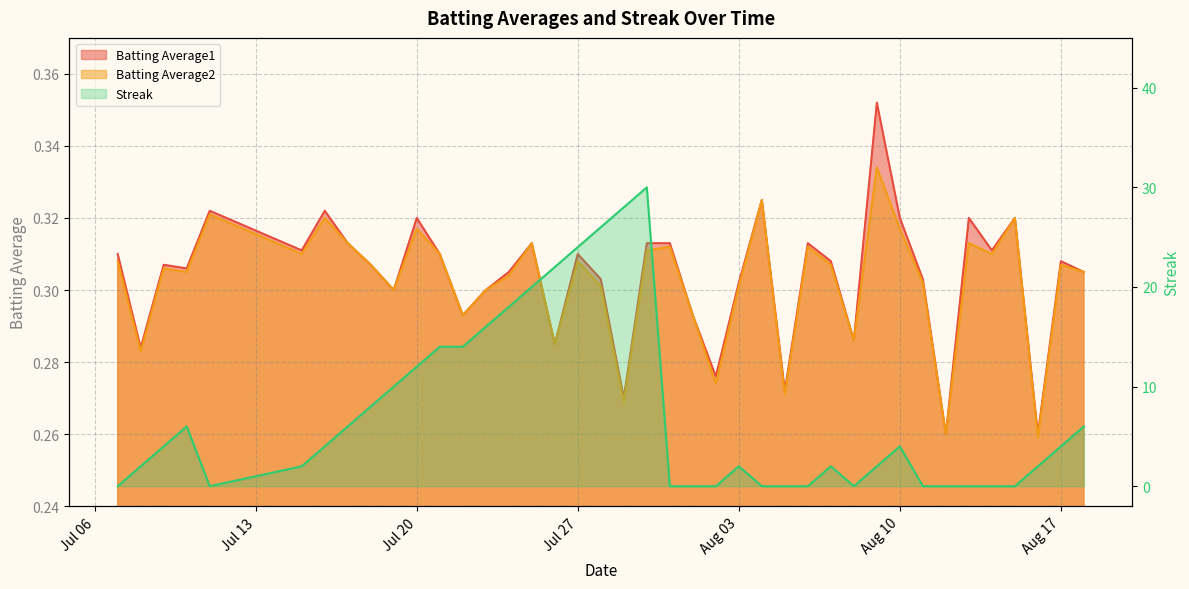

What is the value of the Batting Average2 point at the 15th from the left?

0.3